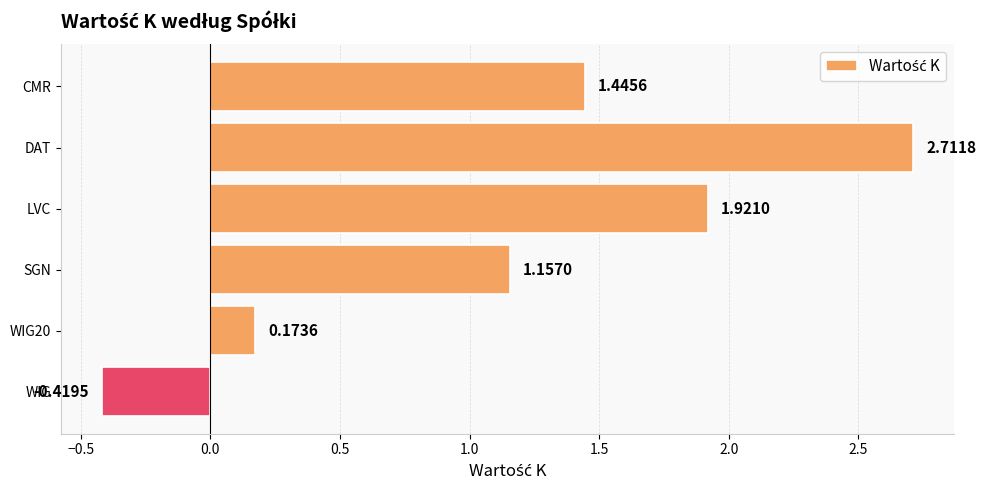

What is the change in value from CMR to SGN?

-0.3